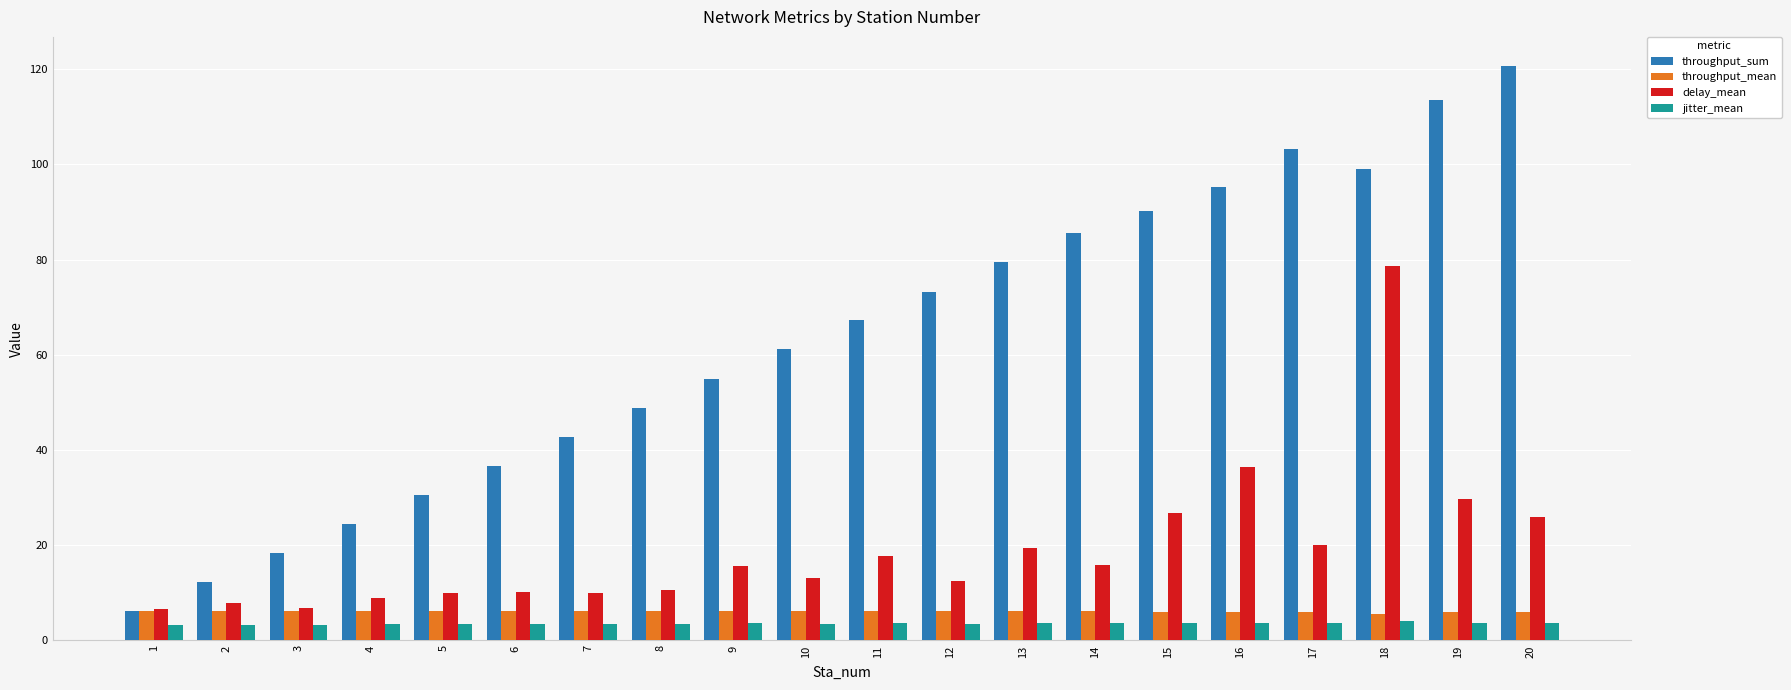

Which series has the largest range (max minus min)?

throughput_sum